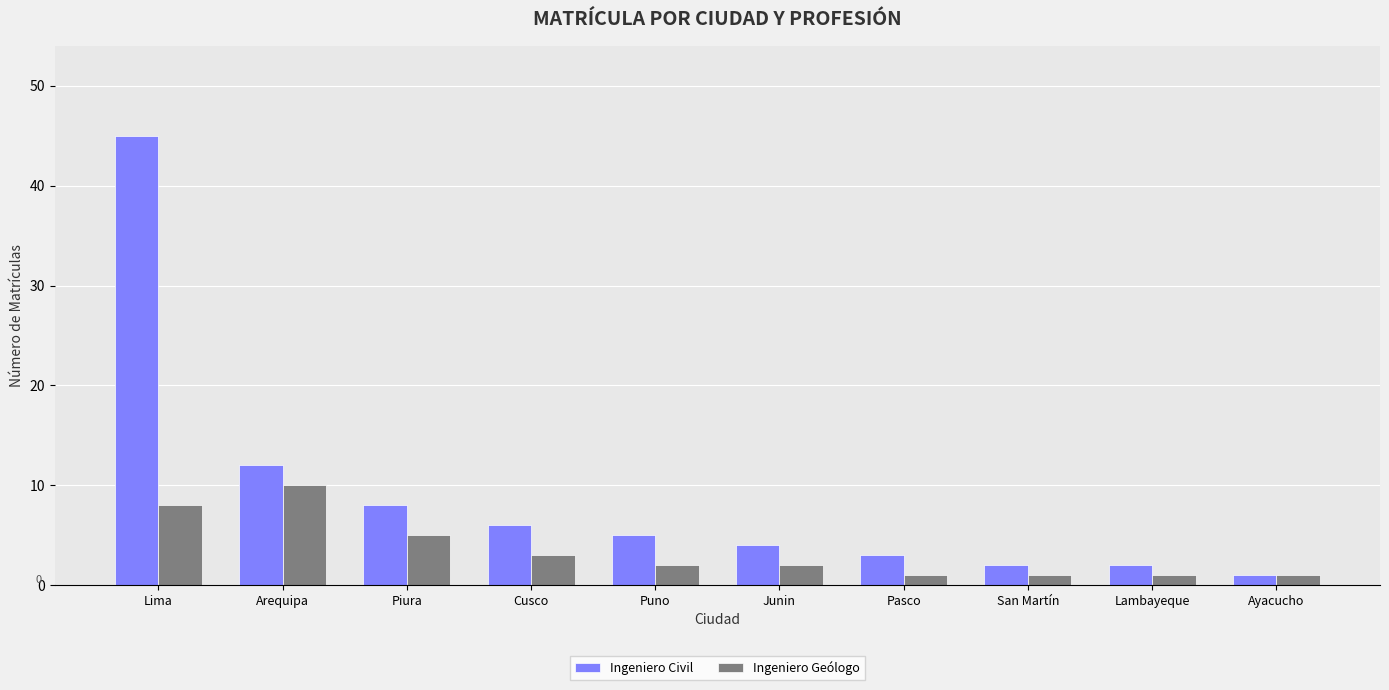

What is the value of the Ingeniero Civil bar at the 2nd from the left?

12